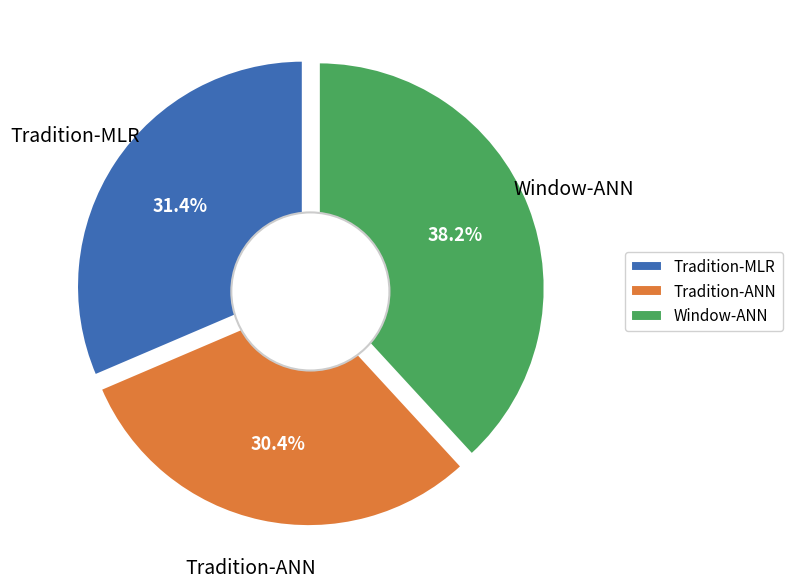

To the nearest percent, what is the difference between the largest and smallest slice percentages?

8%